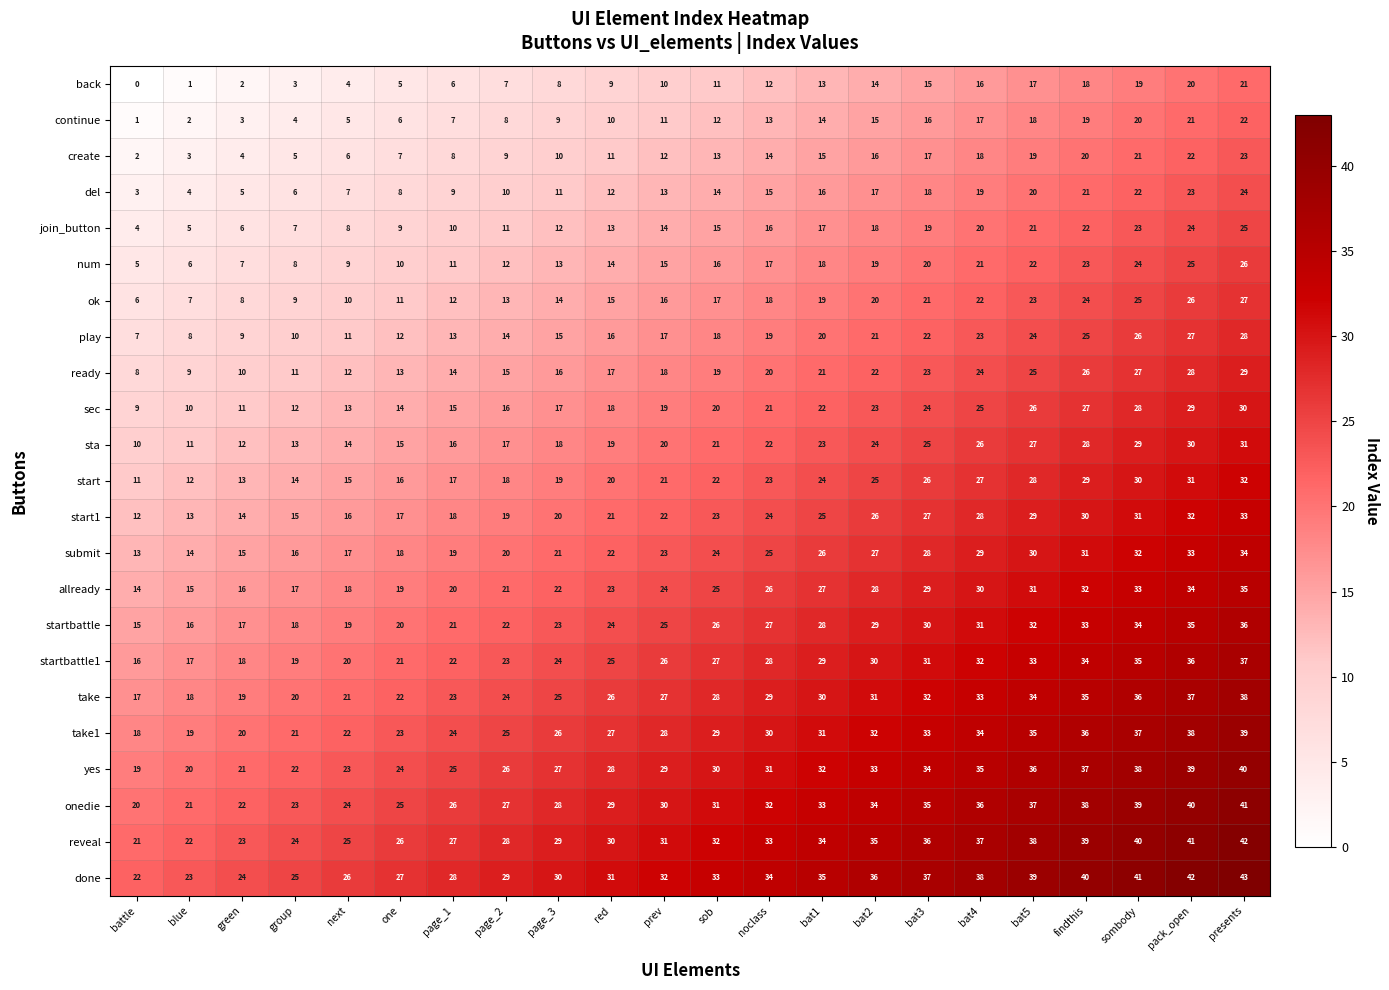

At sombody, list the series in order from largest to smallest.

done, reveal, onedie, yes, take1, take, startbattle1, startbattle, allready, submit, start1, start, sta, sec, ready, play, ok, num, join_button, del, create, continue, back